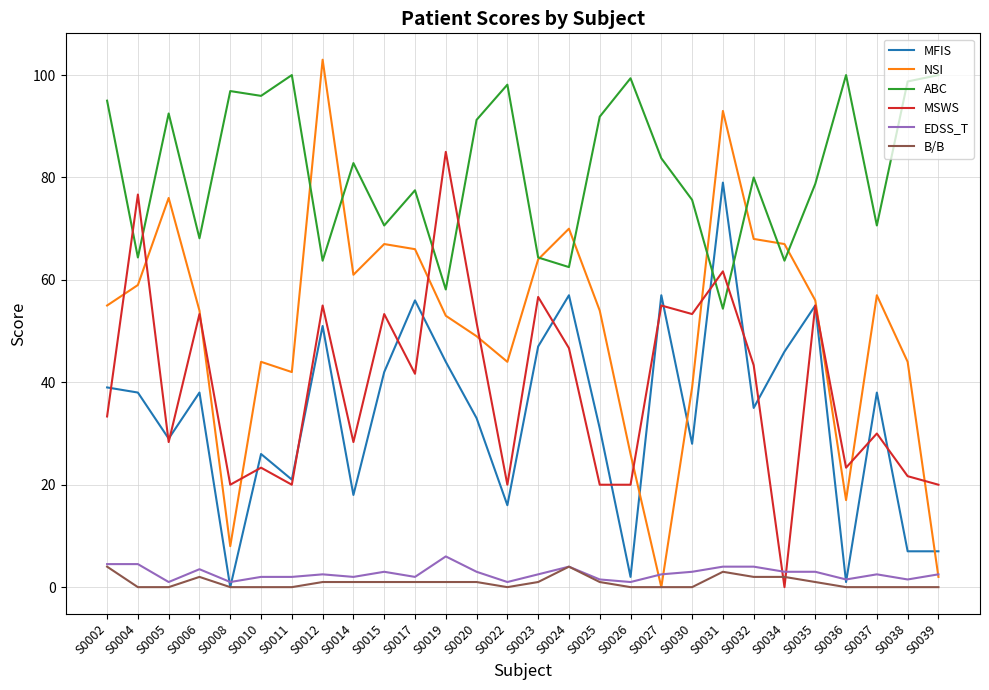

True or false: B/B and ABC cross at least once.

False